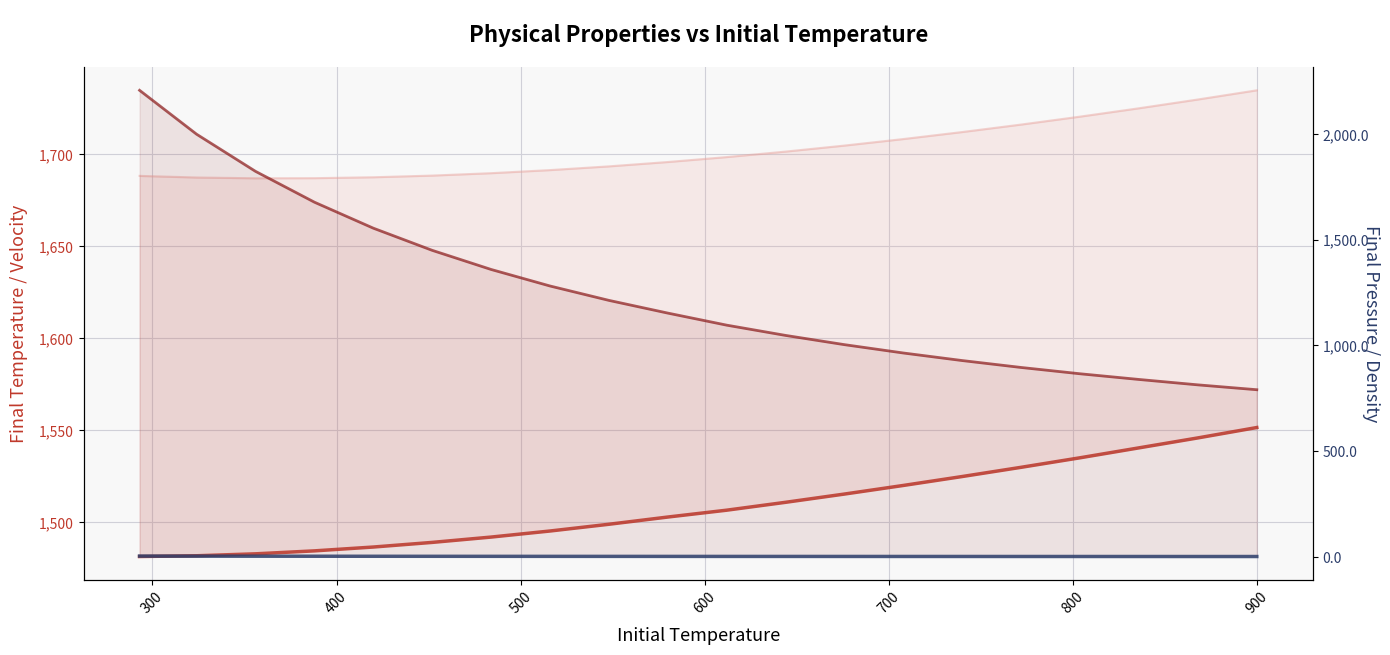

What are all the series names shown in the legend?

Final Temperature, Velocity, Final Pressure, Density